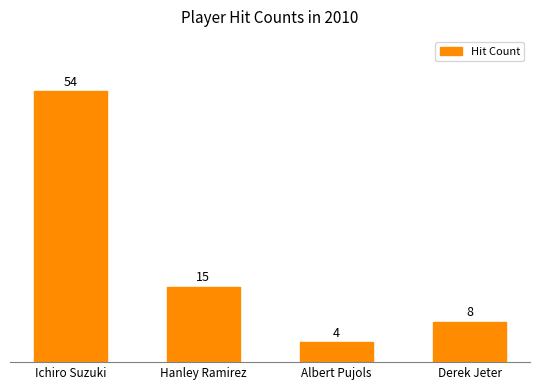

What is the difference between the values at Hanley Ramirez and Ichiro Suzuki?

39